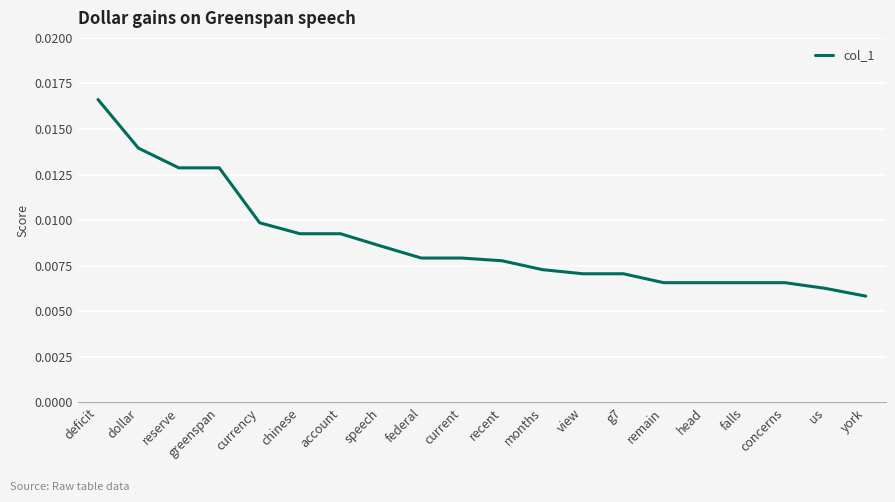

At which label is the value closest to 0?

york